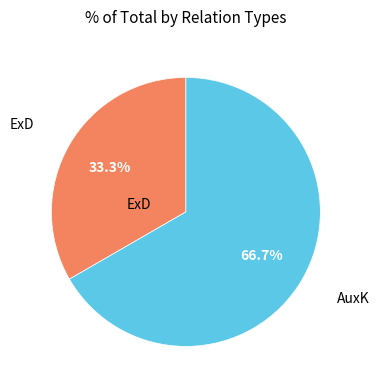

Is there a majority slice in this chart?

Yes